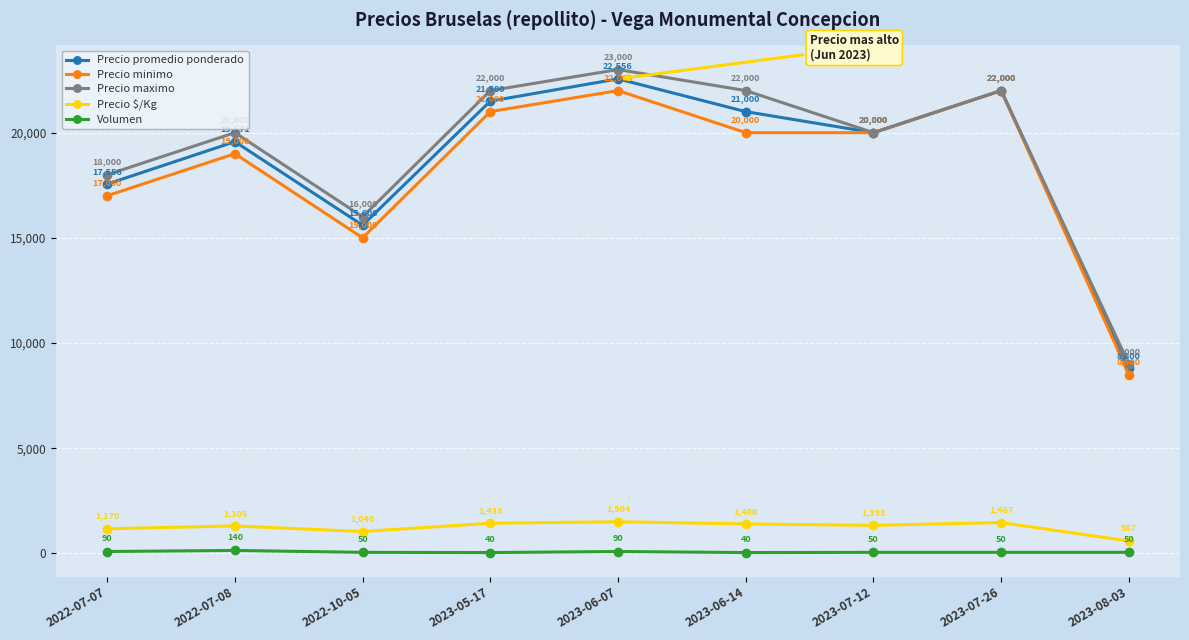

How many data points in Precio promedio ponderado are less than 20000?

4